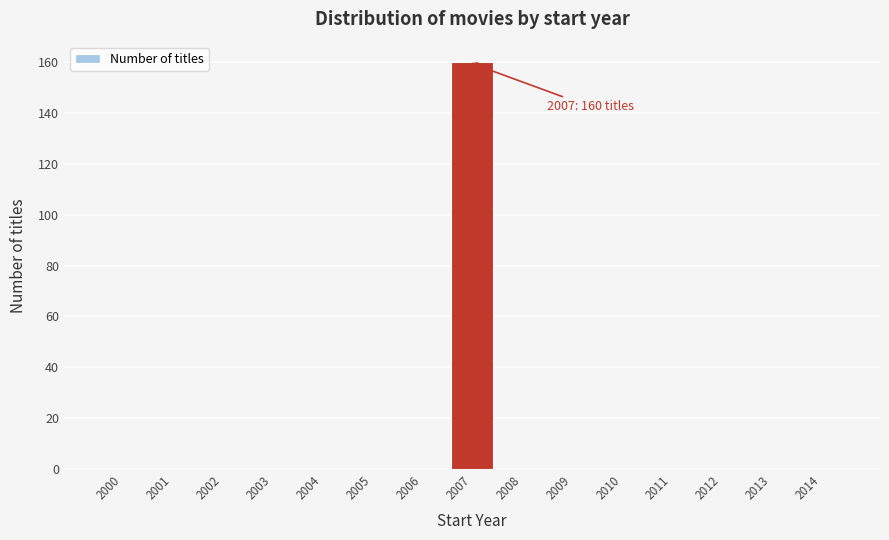

Reading left to right, extract all data points from this chart.

2000=0	2001=0	2002=0	2003=0	2004=0	2005=0	2006=0	2007=160	2008=0	2009=0	2010=0	2011=0	2012=0	2013=0	2014=0